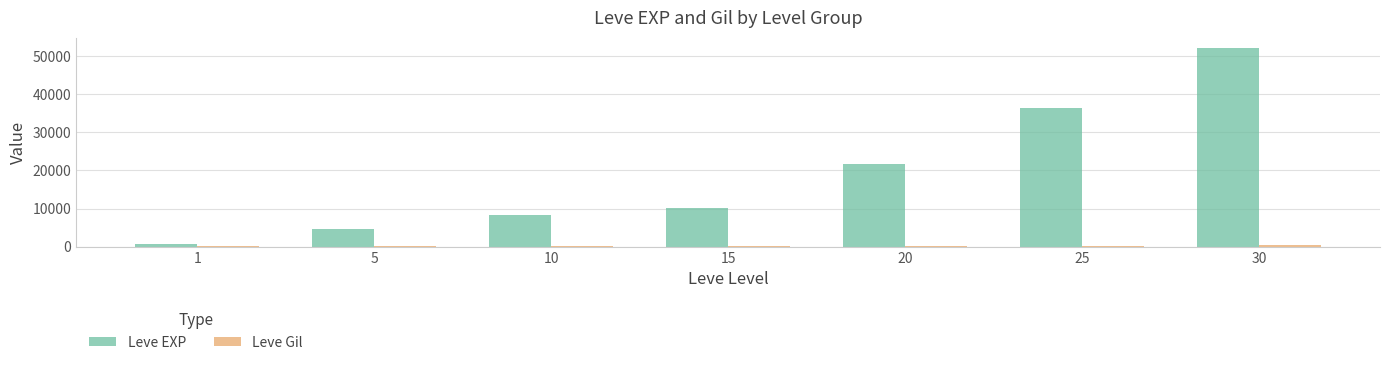

What is the highest value of the Leve EXP series?

52220